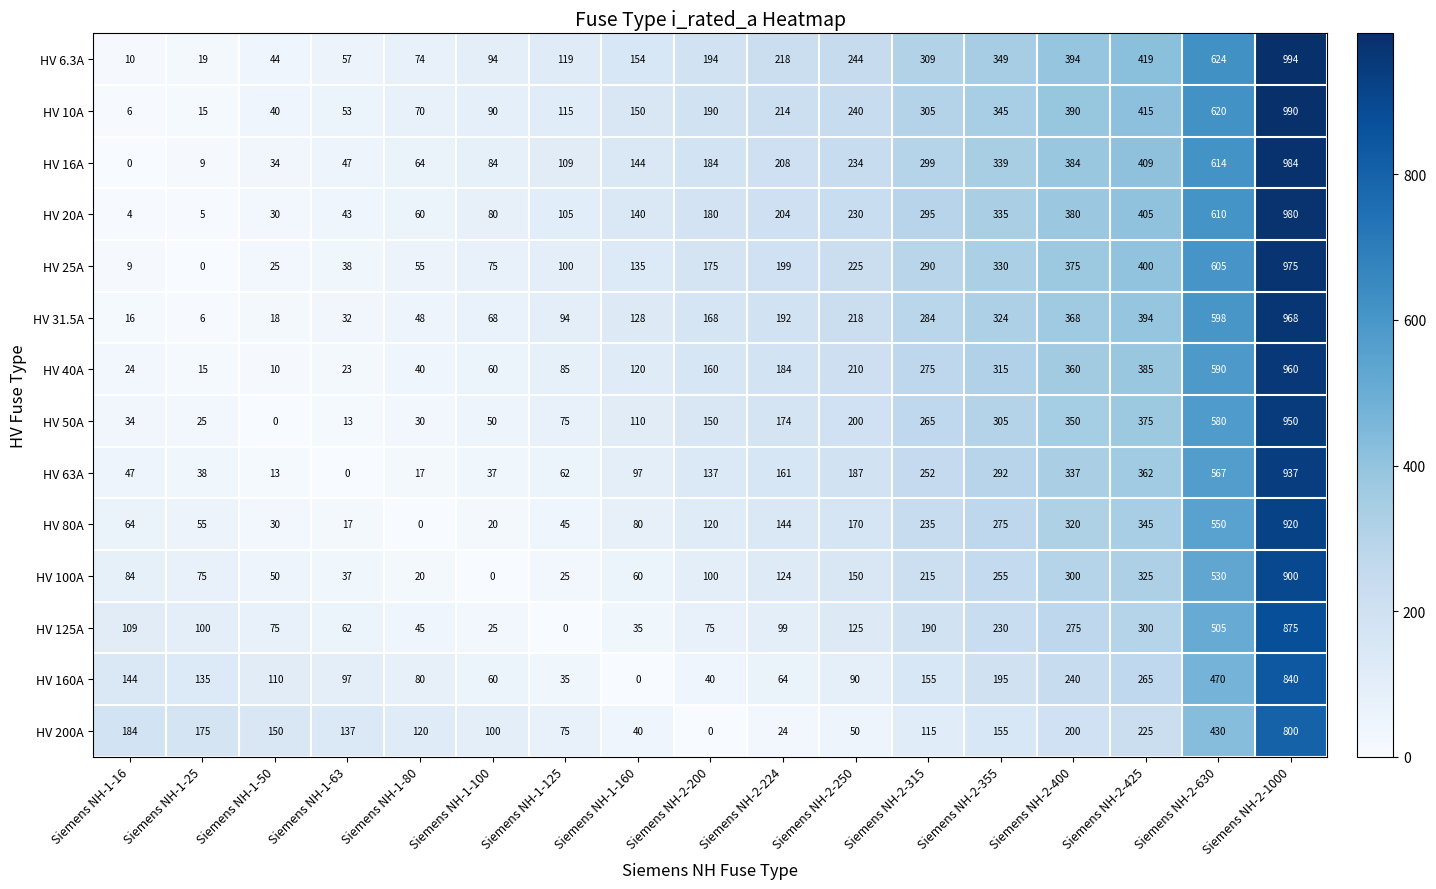

At how many categories does at least one series exceed 704?

1